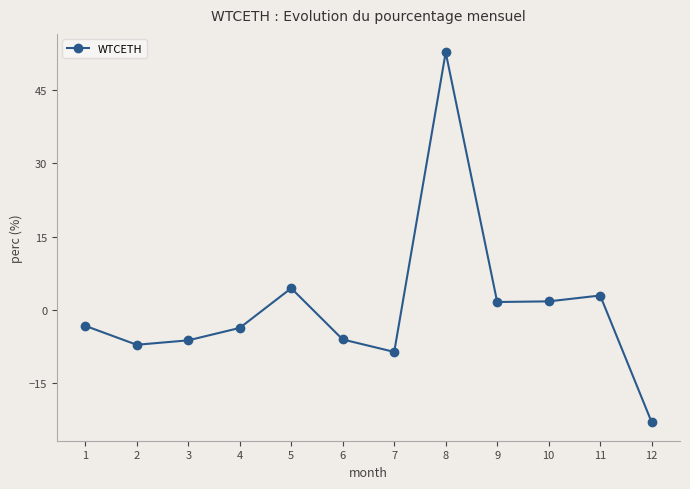

Read the value at 8.

52.8